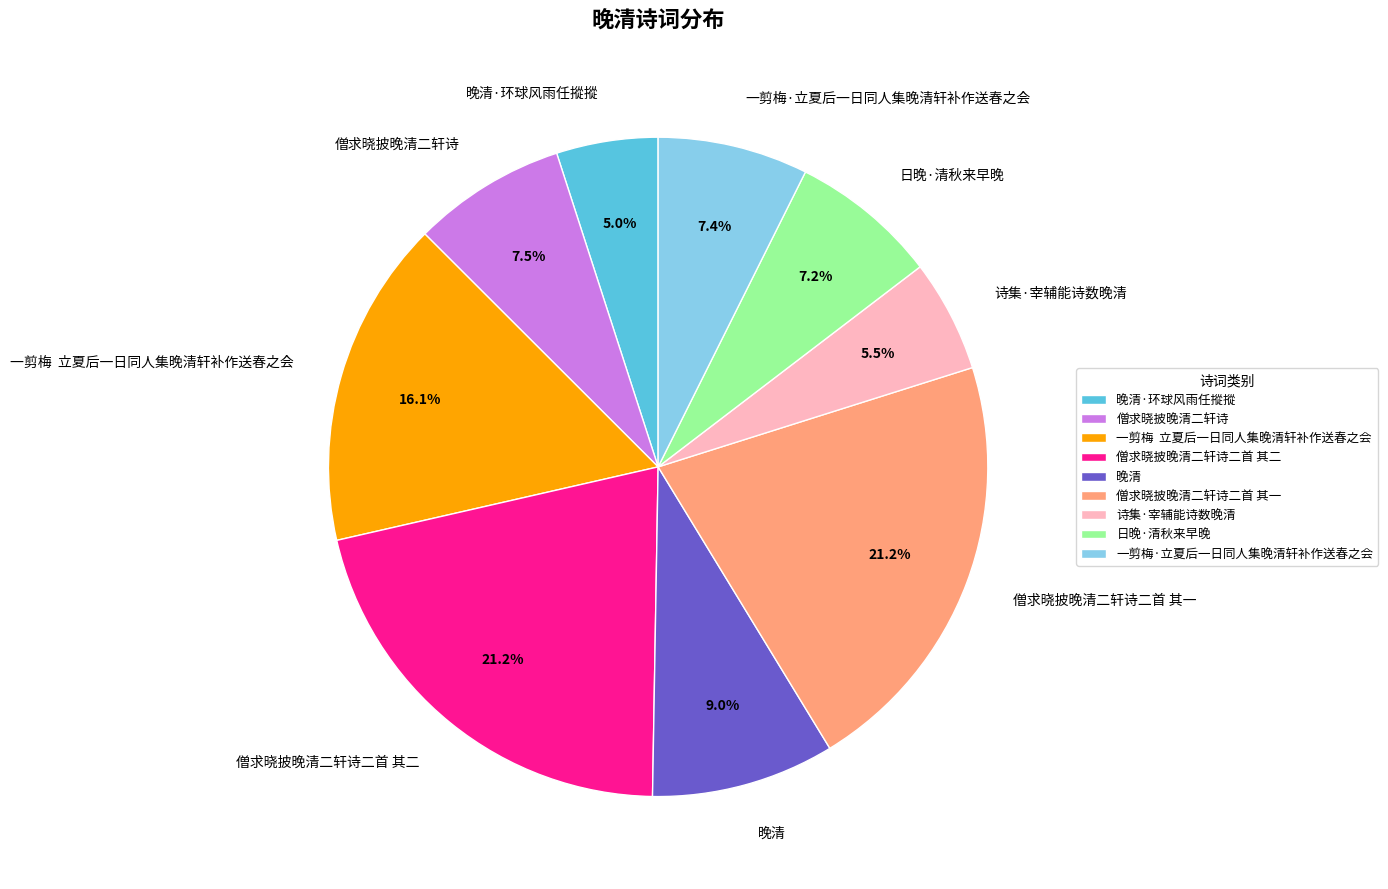

Is it true that 僧求晓披晚清二轩诗二首 其一 is 29% of the pie?

False